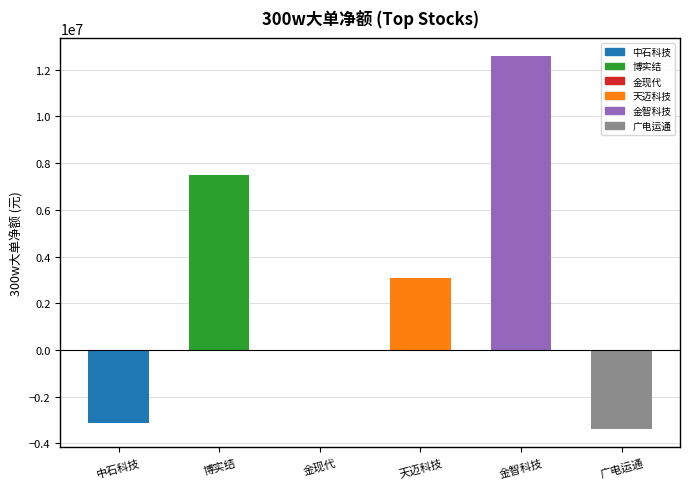

Which has a higher value, 广电运通 or 中石科技?

中石科技